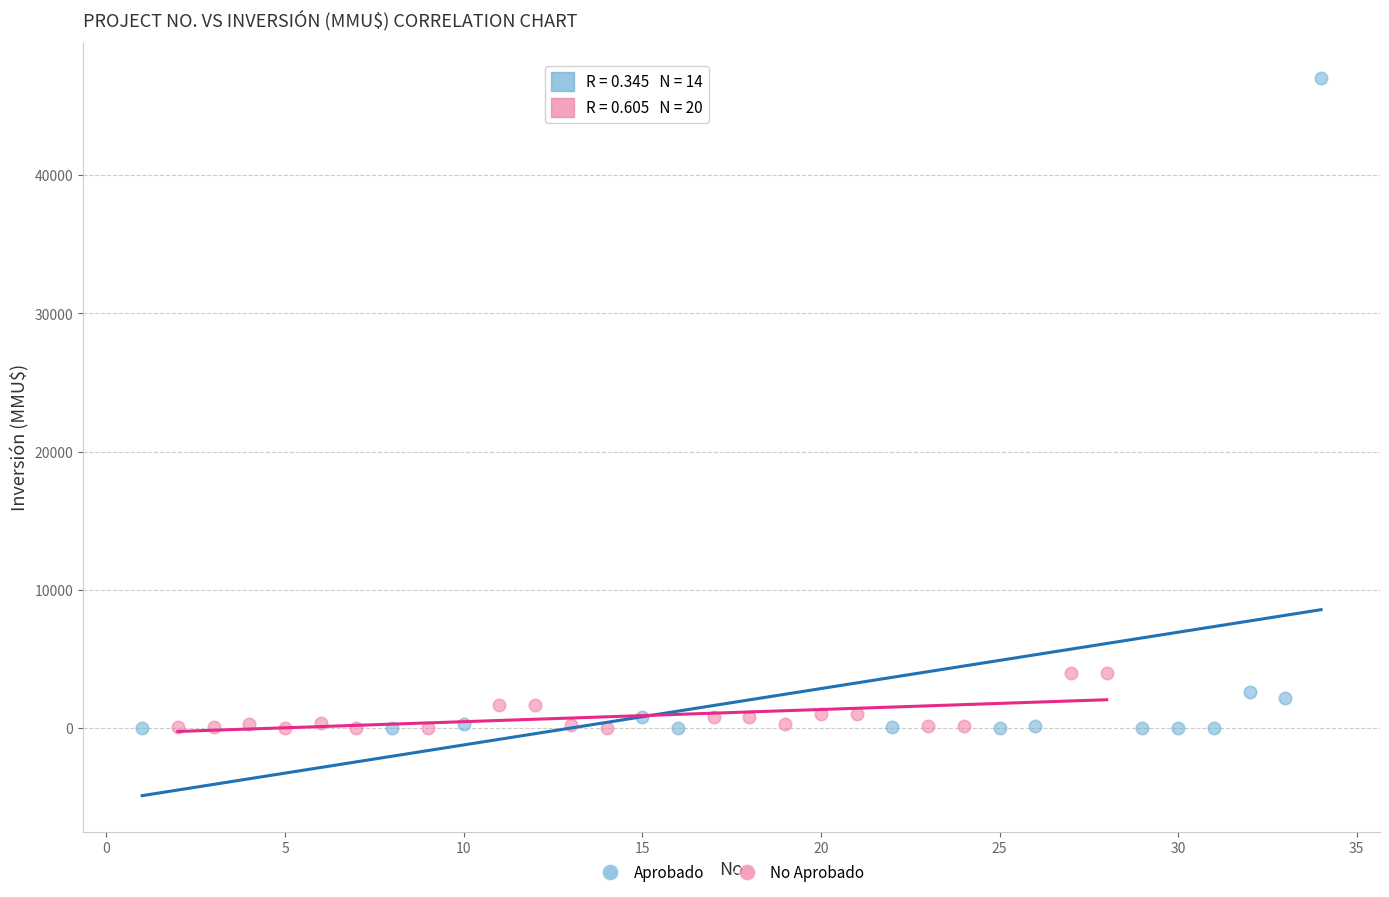

Which series contains the highest Y value?

Aprobado